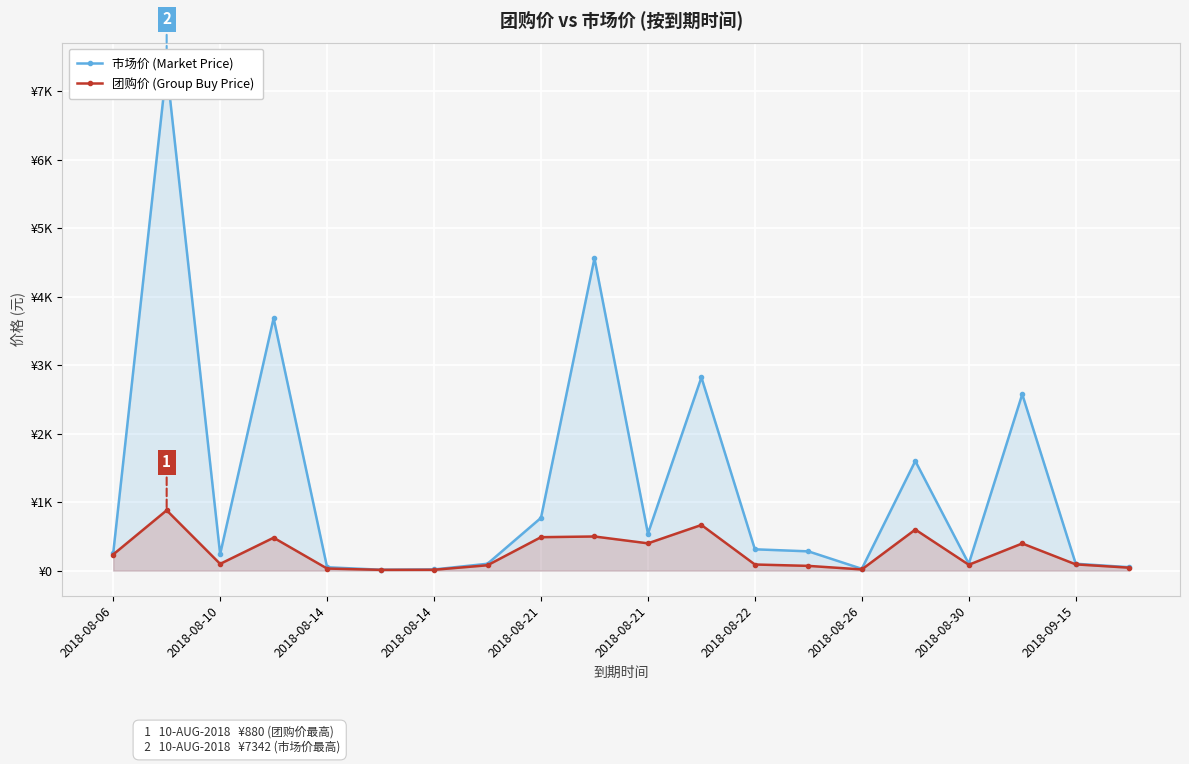

True or false: 市场价 (Market Price) and 团购价 (Group Buy Price) cross at least once.

False